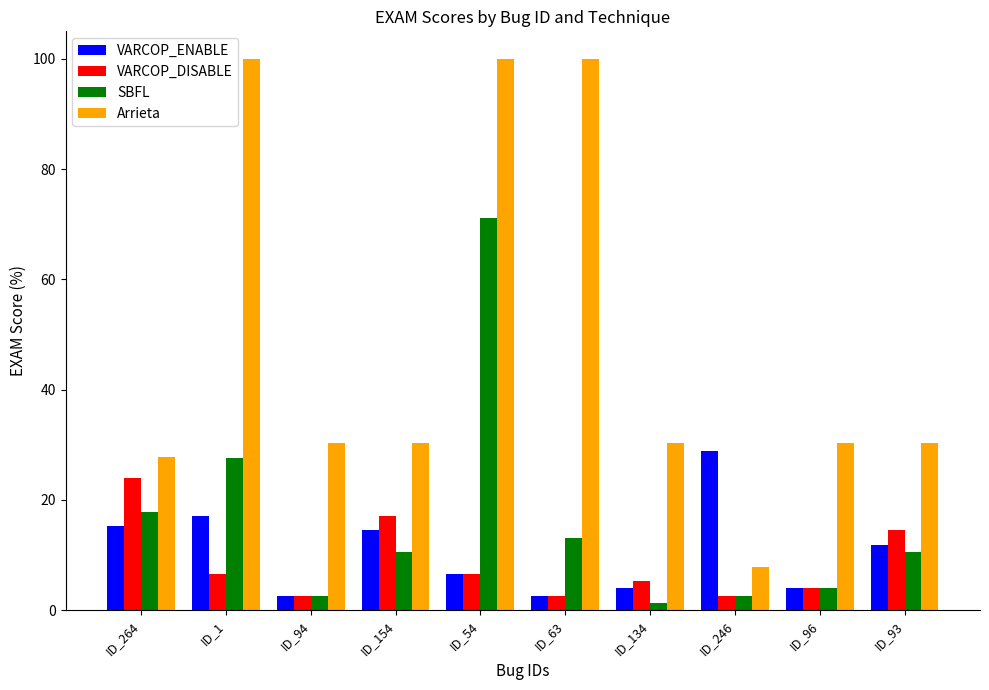

How many bars are there in each group?

4